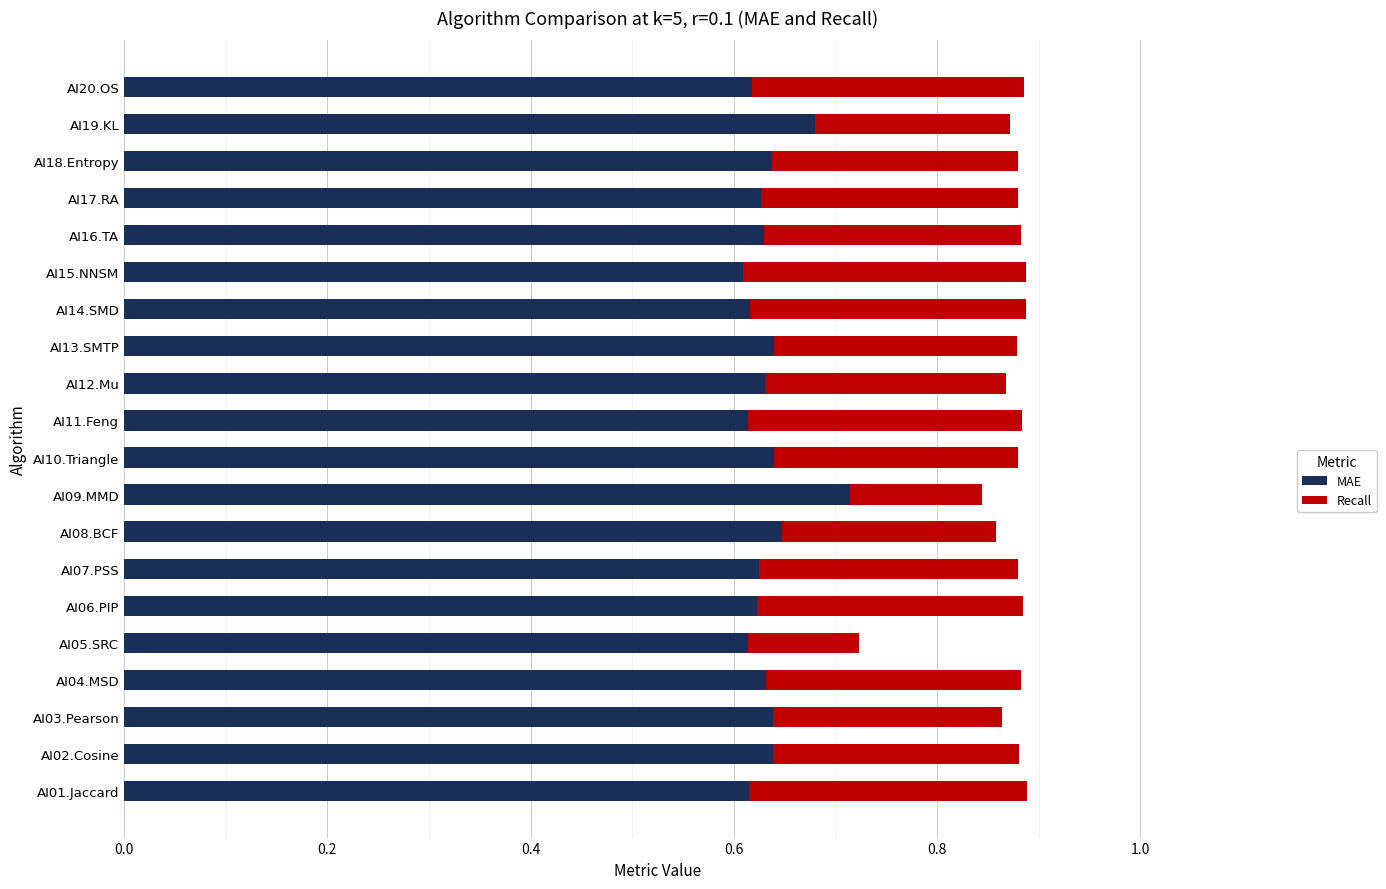

How many MAE values are between 0 and 1?

20